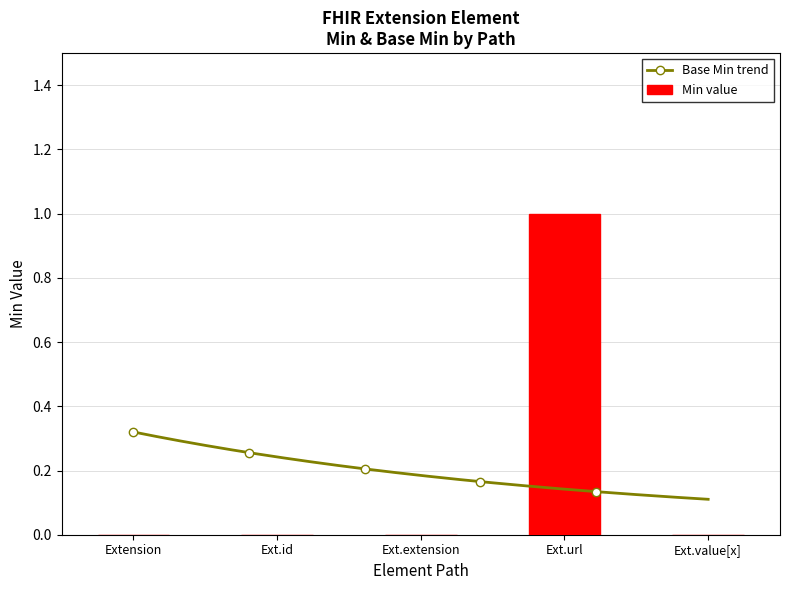

At which label does Min value reach its peak?

Ext.url